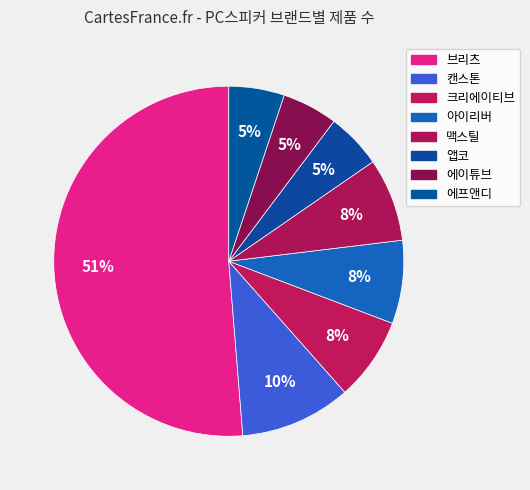

Is it true that 브리츠 is 39% of the pie?

False